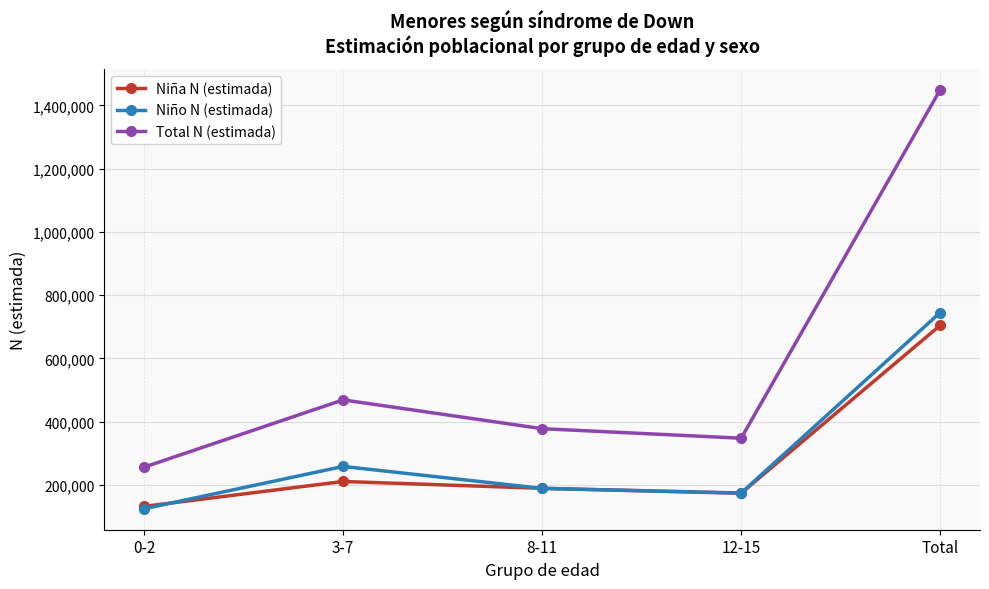

What is the total value across all series at 12-15?

694697